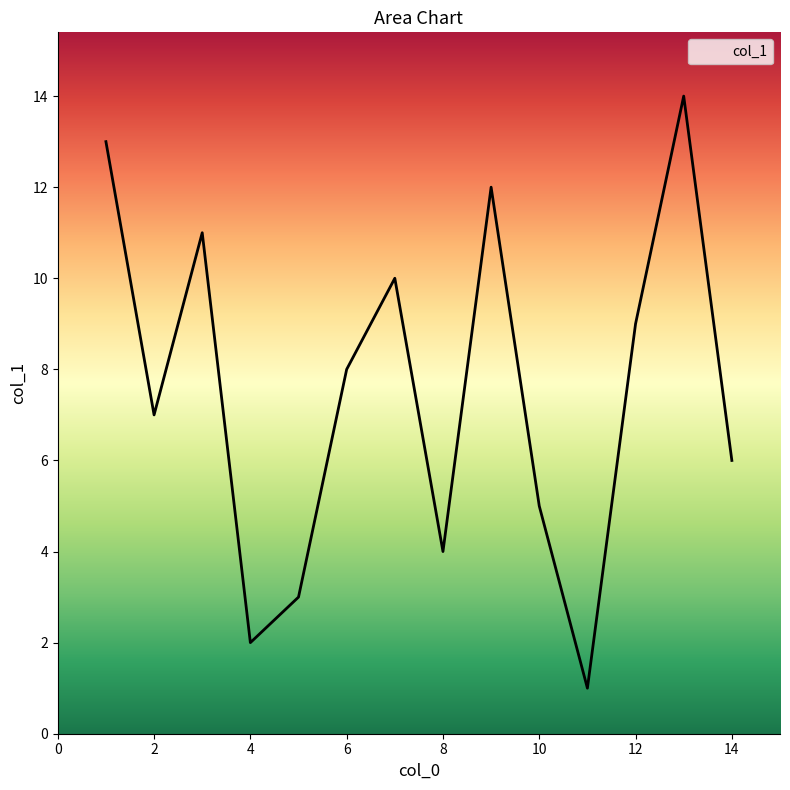

What is the greatest value displayed?

14